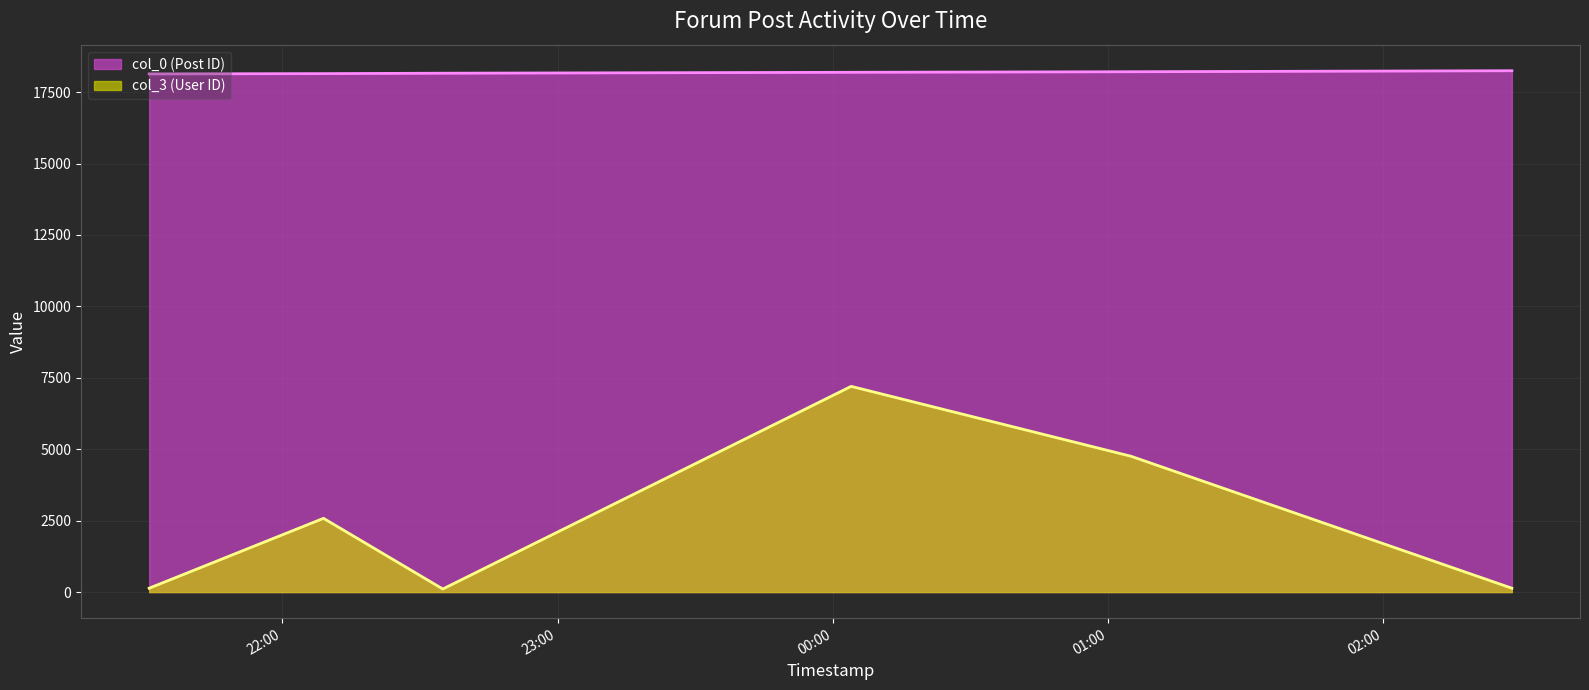

What is the minimum value shown in the chart?

108